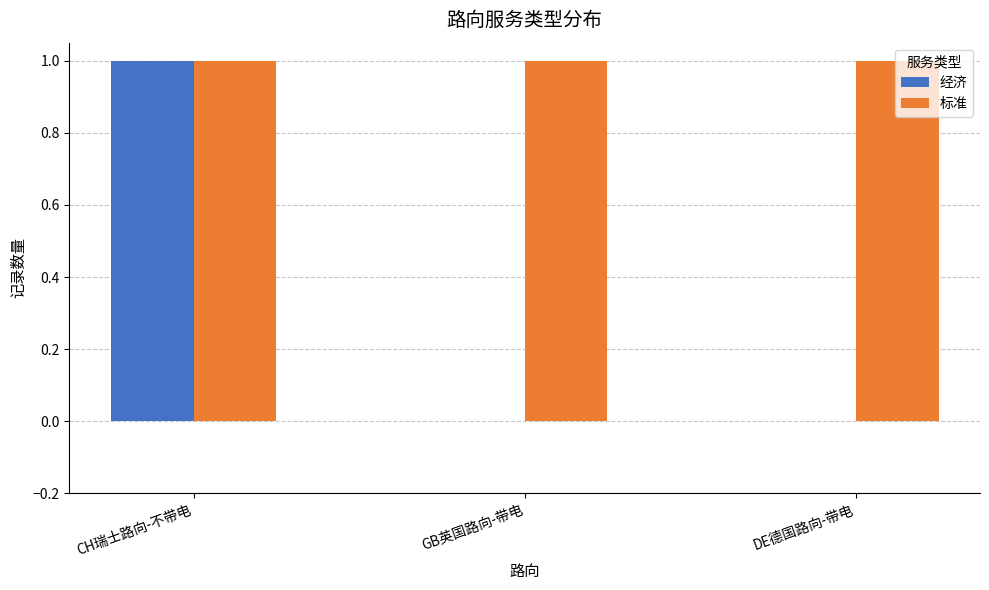

Is it true that 经济 equals 0 at DE德国路向-带电?

True